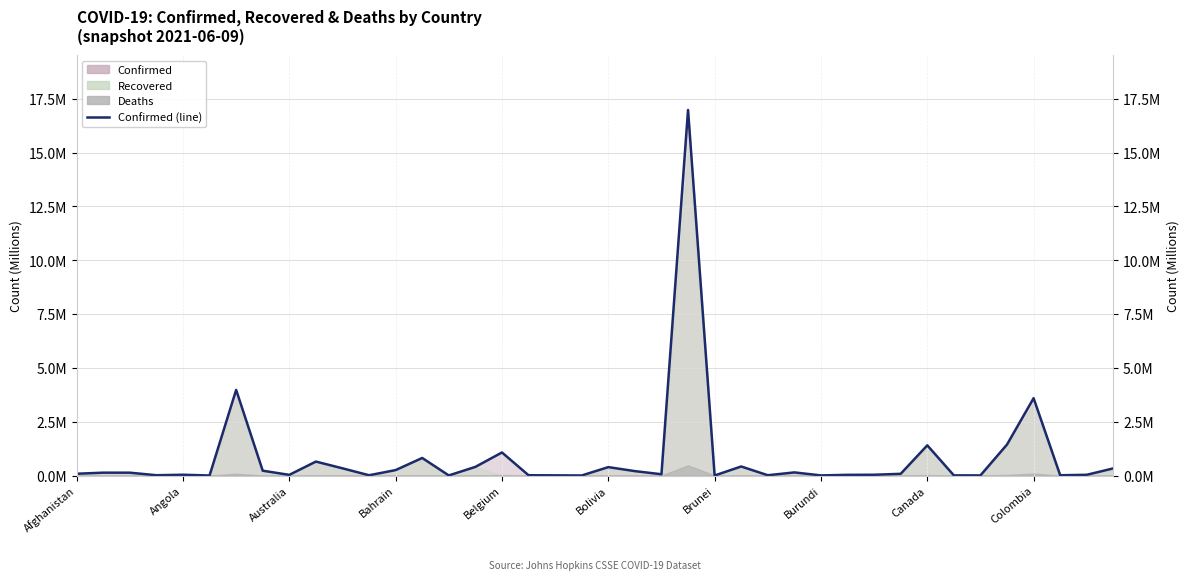

The value at Brunei is 6.4. True or false?

False